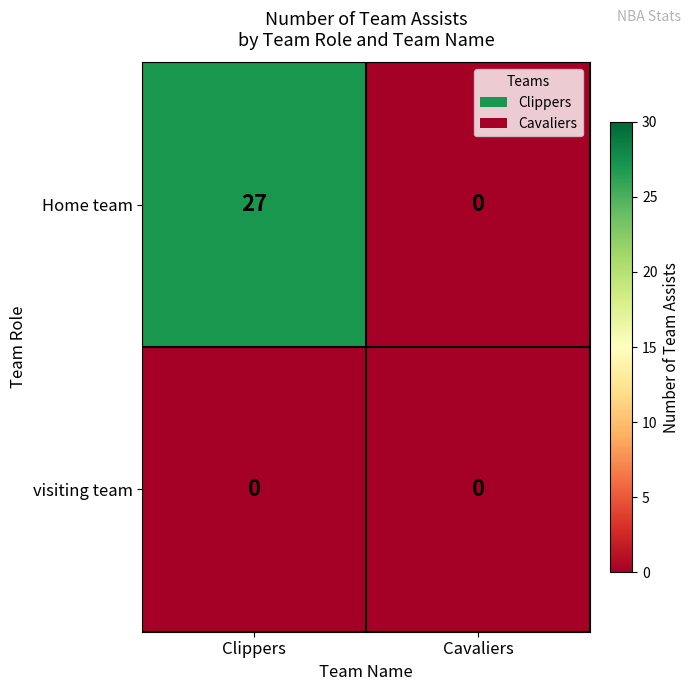

How many categories are shown in the chart?

2